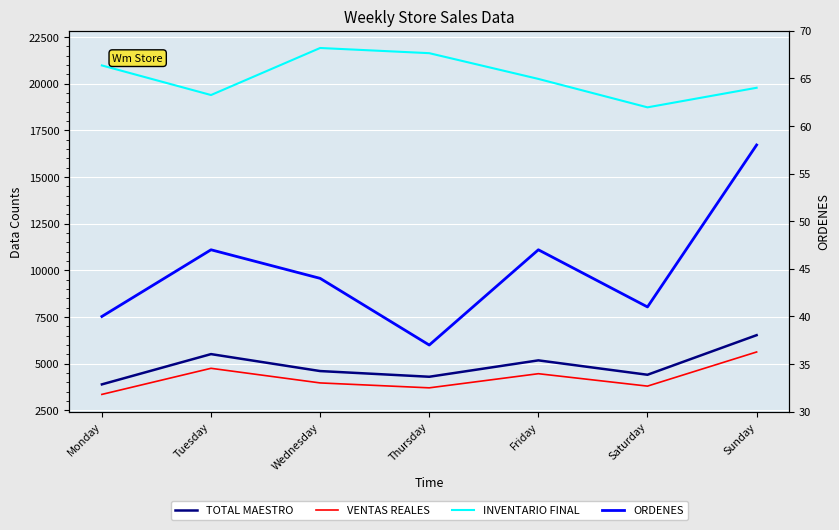

How many series are shown in this chart?

4